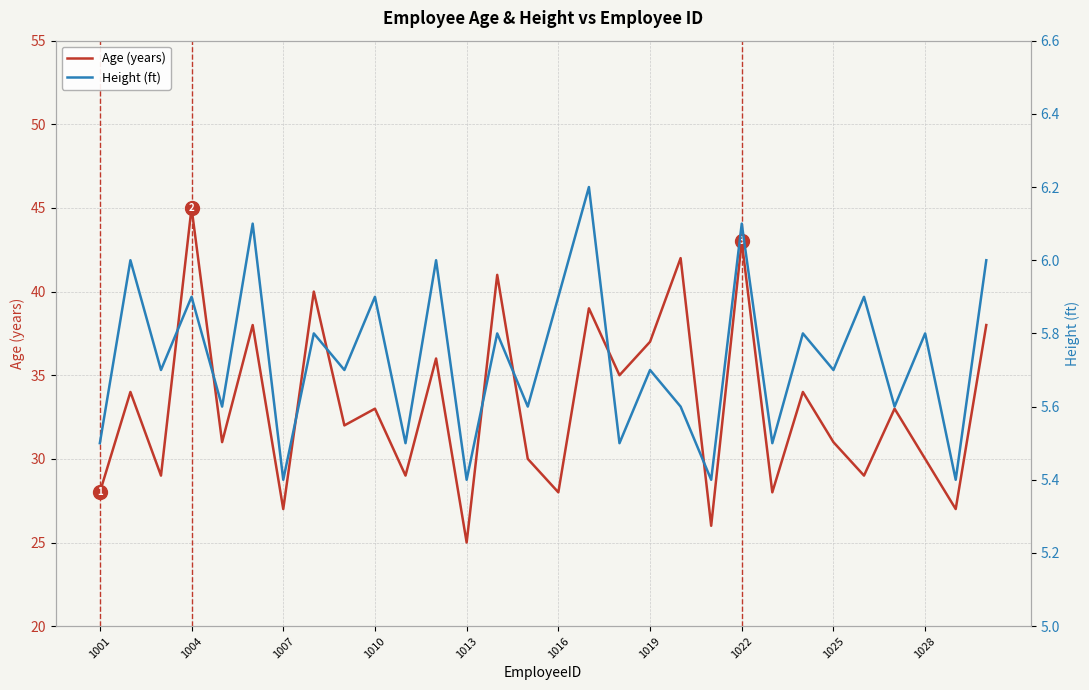

Which series has the widest spread of values?

Age (years)